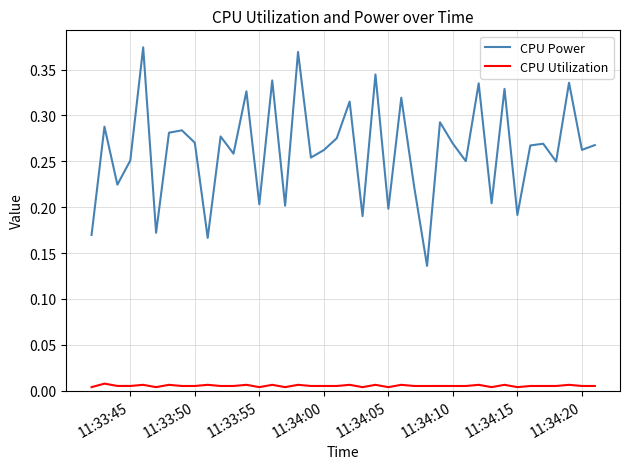

List the series in order of their overall mean, highest first.

CPU Power, CPU Utilization